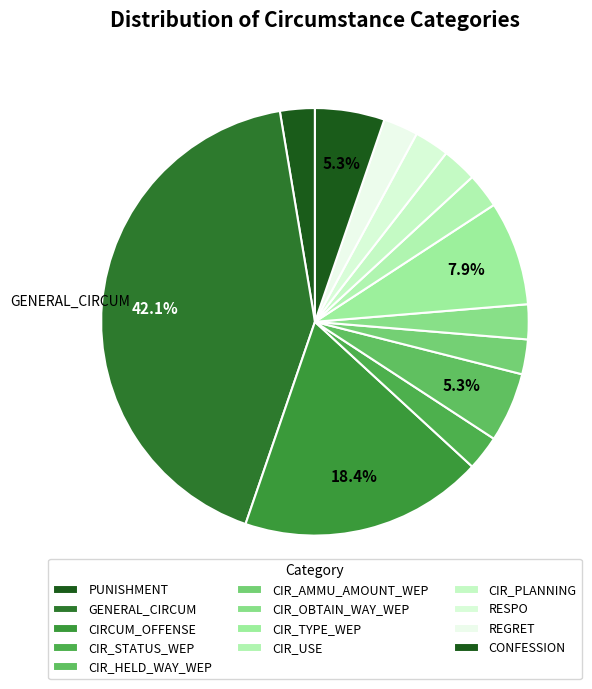

How many slices are in this pie chart?

13